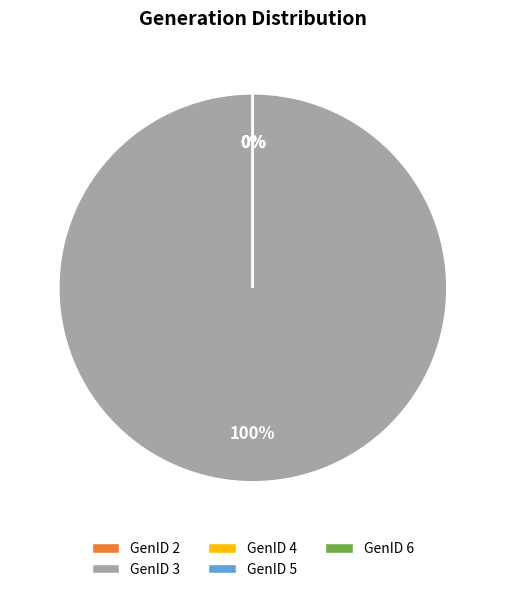

Is there any slice that represents more than half of the pie?

Yes